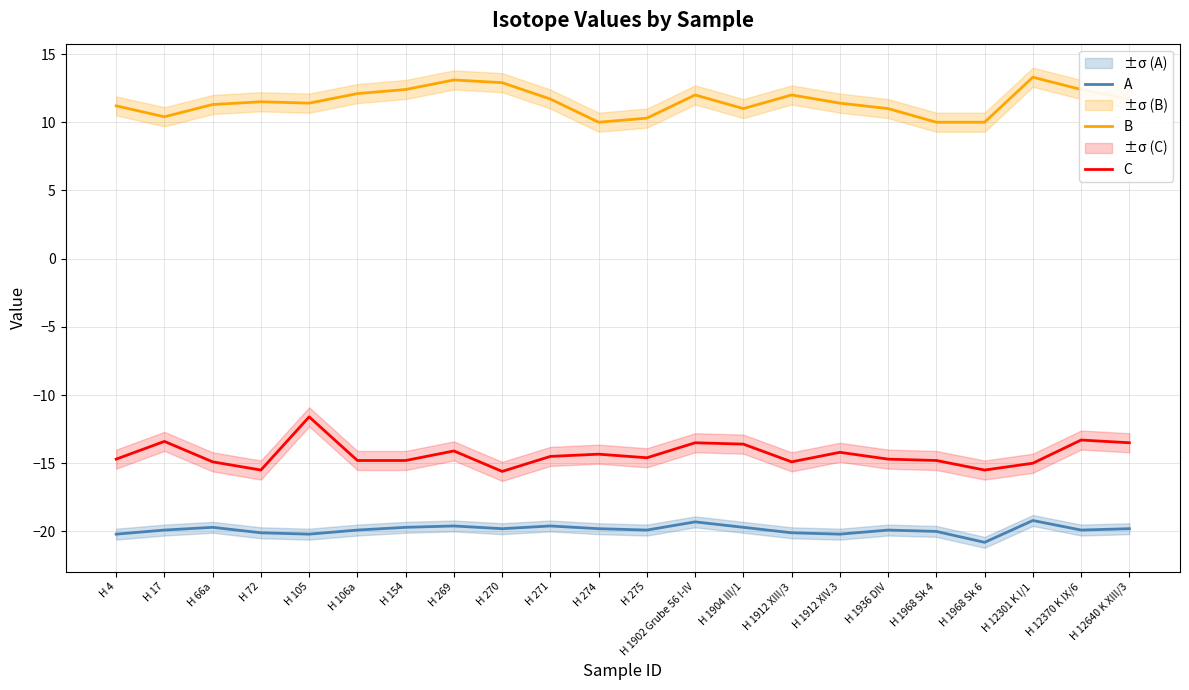

At how many categories does at least one series exceed -7?

22